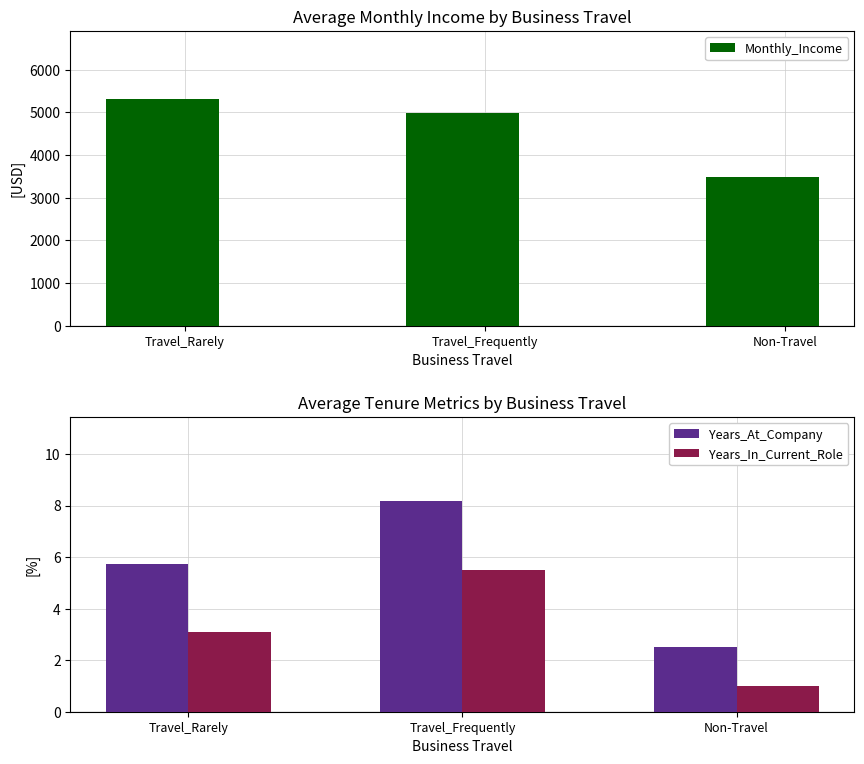

Reading left to right, extract all data points from this chart.

Monthly_Income: Travel_Rarely=5313.5	Travel_Frequently=4988.0	Non-Travel=3473.0
Years_At_Company: Travel_Rarely=5.7	Travel_Frequently=8.2	Non-Travel=2.5
Years_In_Current_Role: Travel_Rarely=3.1	Travel_Frequently=5.5	Non-Travel=1.0